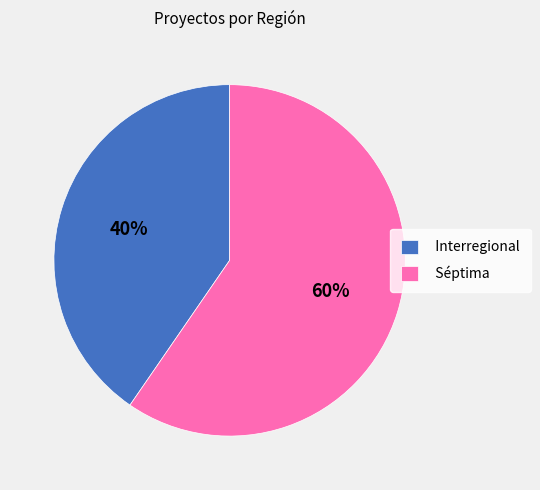

Approximately how many times larger is the value at Séptima compared to Interregional?

1.5